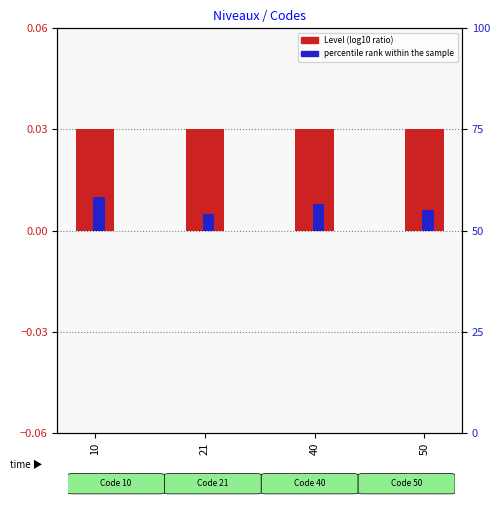

The value of Level (log10 ratio) at 40 is 0.0. True or false?

False